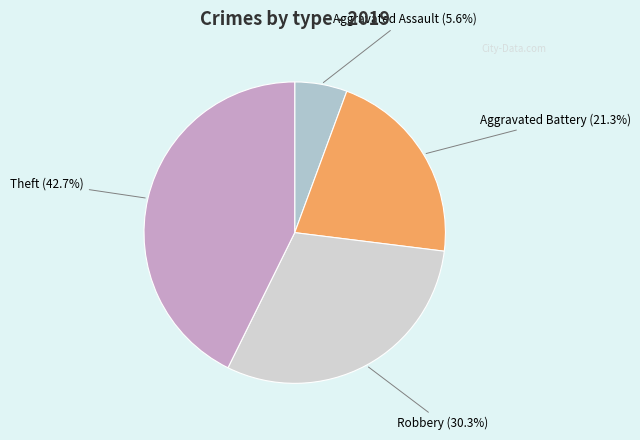

To the nearest percent, what is the difference between the Aggravated Battery and Aggravated Assault slice percentages?

16%